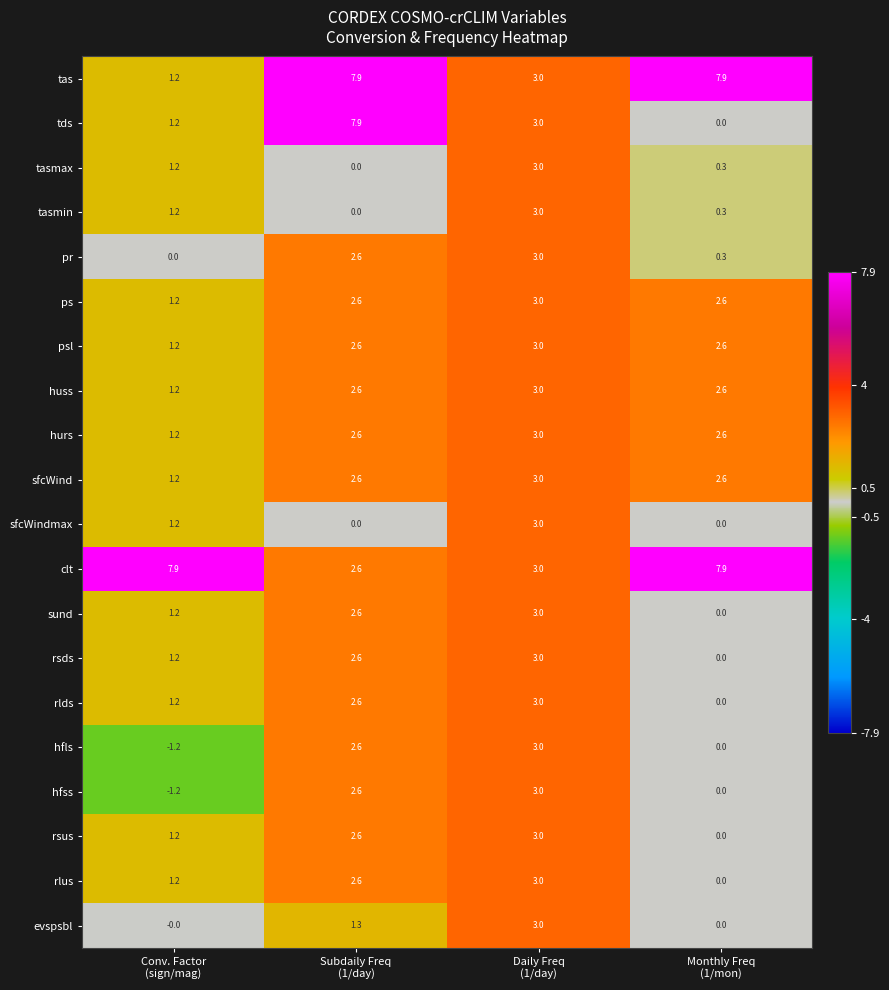

Count the huss values in the range 2 to 3.

3